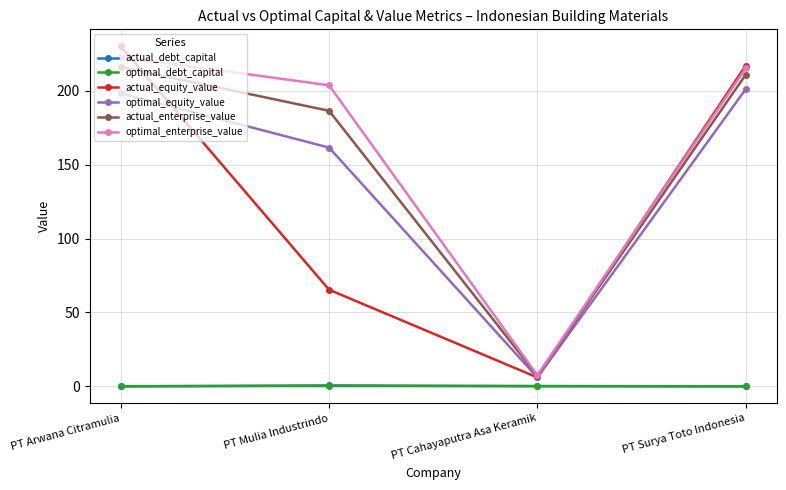

Is the value of optimal_equity_value at PT Surya Toto Indonesia greater than the value of actual_enterprise_value at PT Cahayaputra Asa Keramik?

Yes